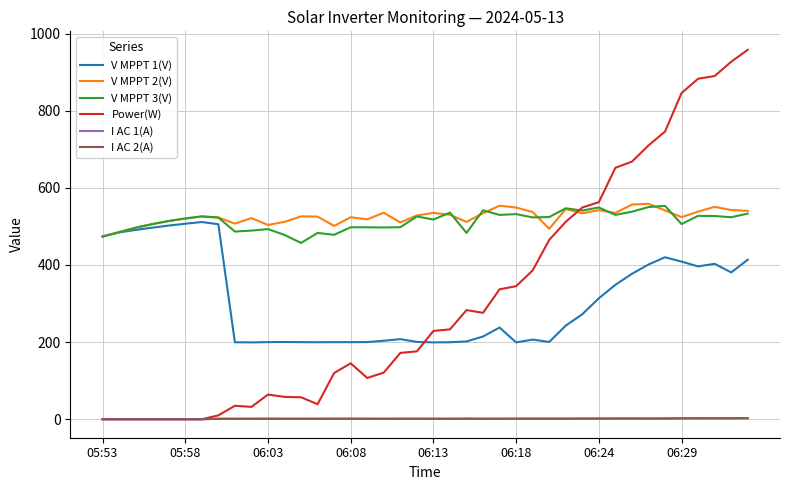

What is the maximum value shown in the chart?

958.0